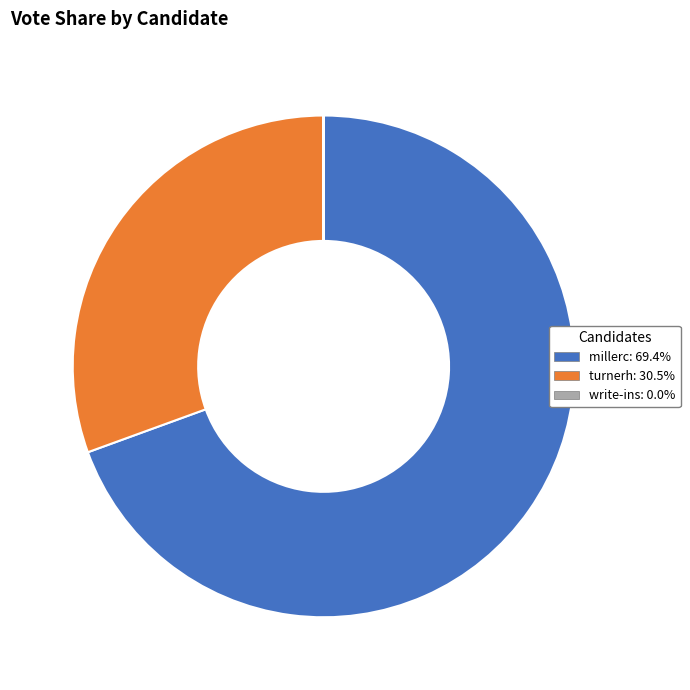

The turnerh slice represents 31% of the pie. True or false?

True